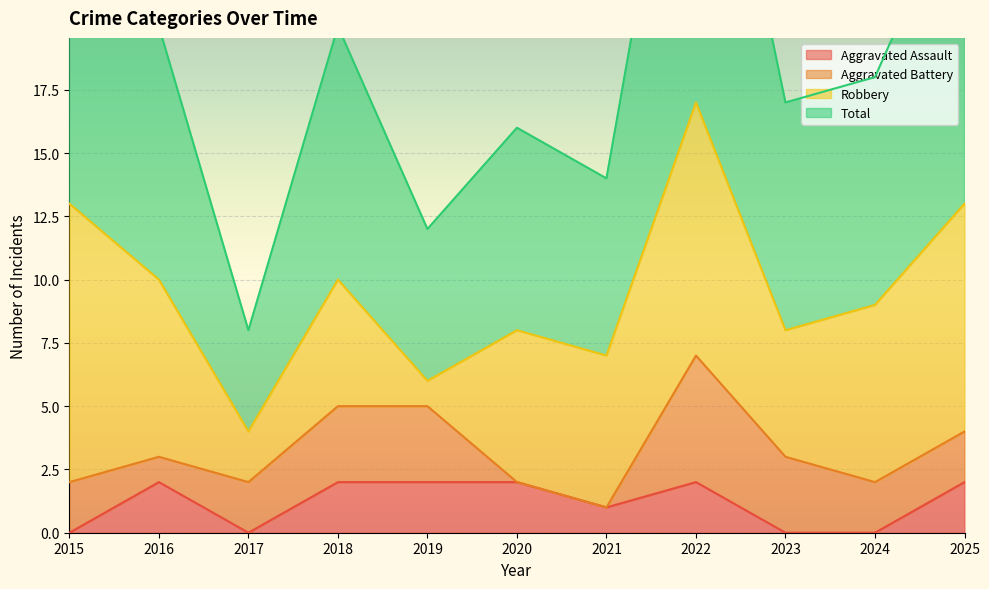

Which category has the highest value in the Aggravated Assault series?

2016